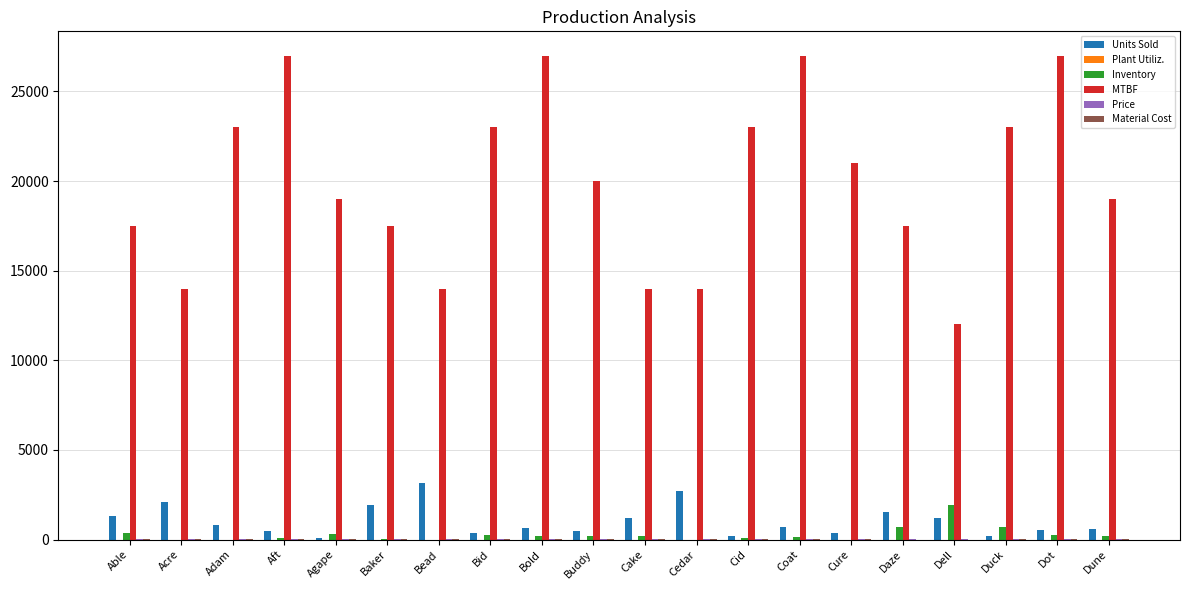

Which series has the largest total across all categories?

MTBF